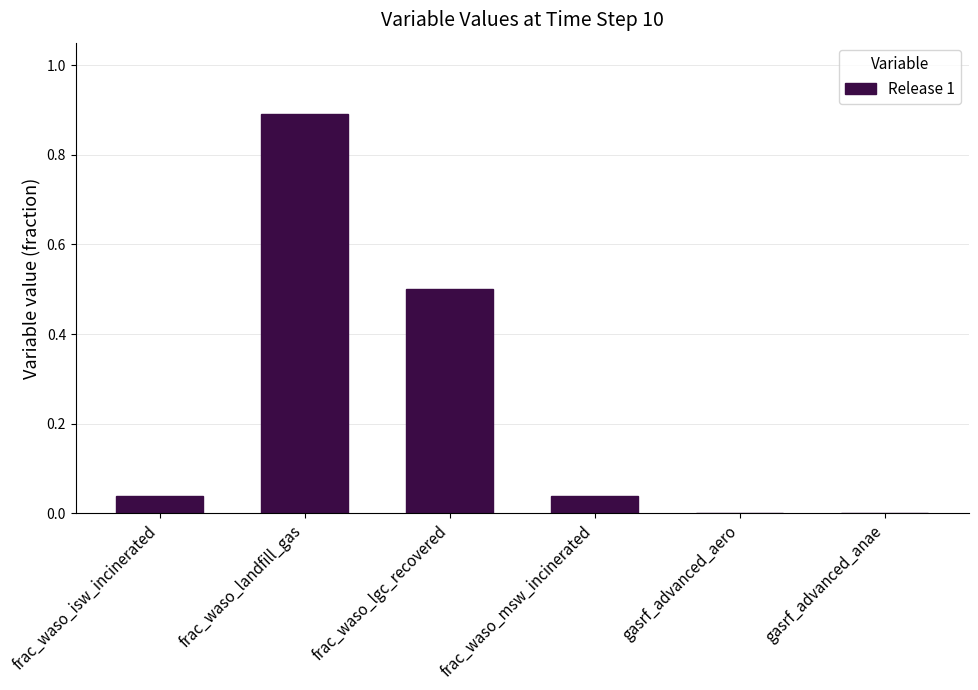

What is the approximate value at frac_waso_landfill_gas?

0.9